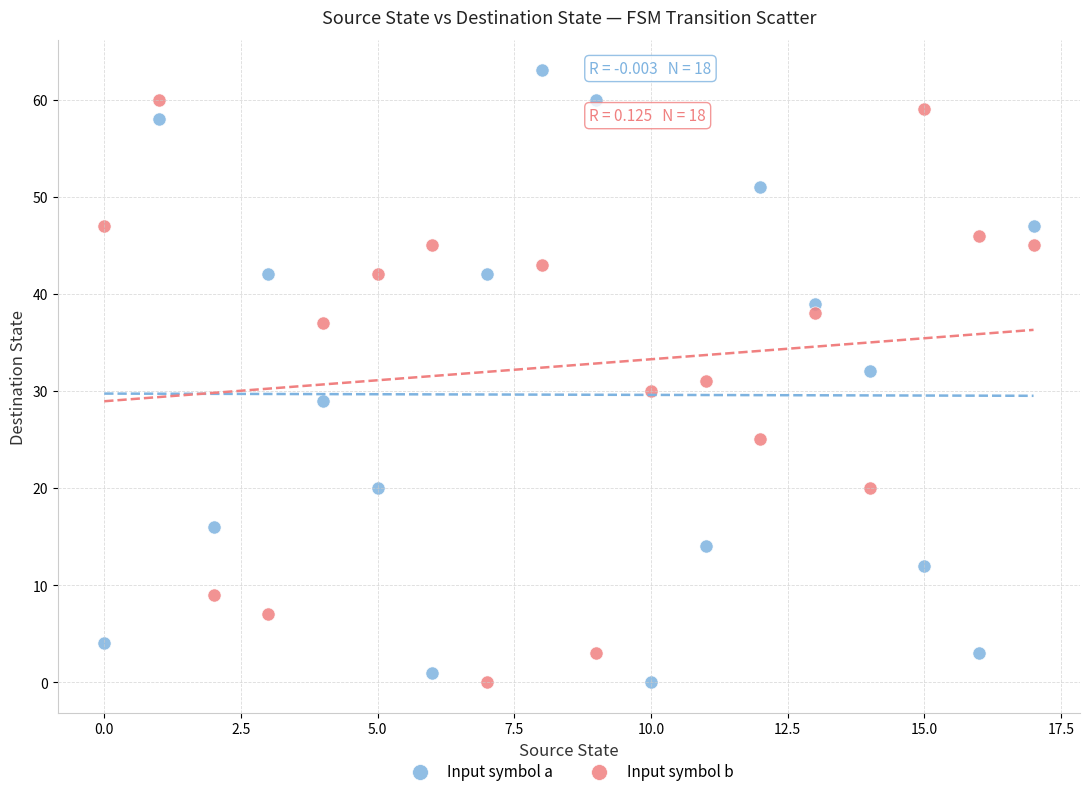

What are all the series names shown in the legend?

Input symbol a, Input symbol b